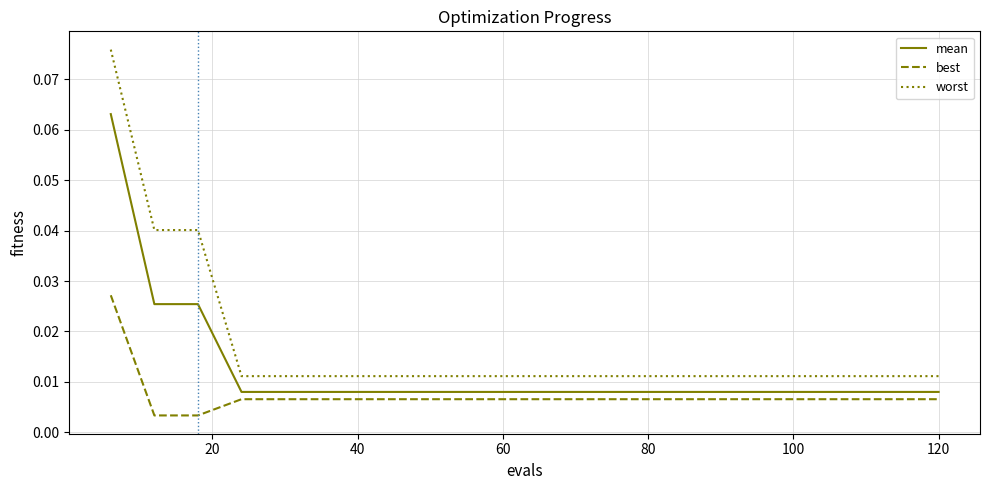

What are all the series names shown in the legend?

mean, best, worst